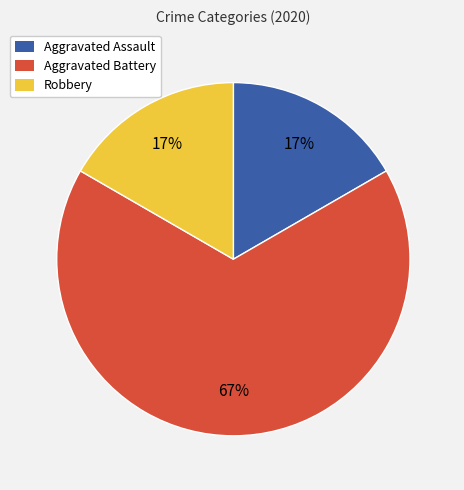

Combined, do Aggravated Assault and Aggravated Battery account for over 50%?

Yes